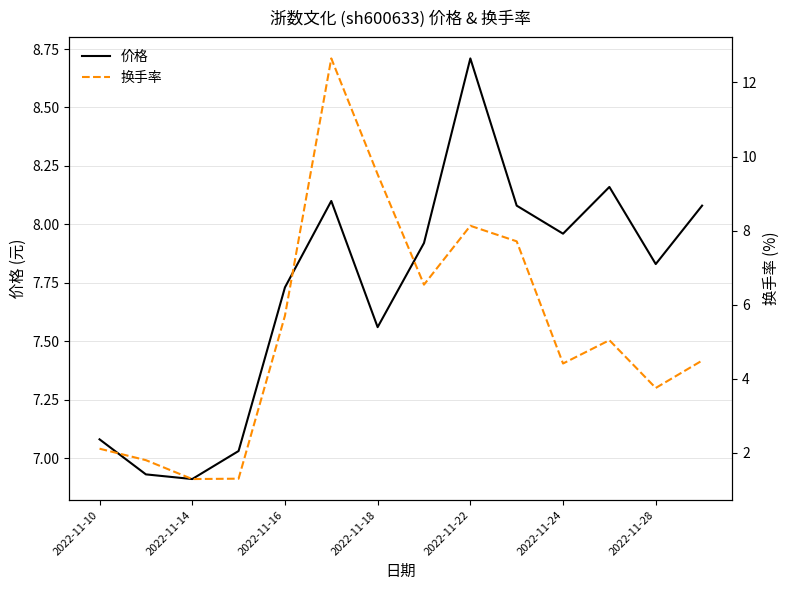

The 价格 series shows 6.9 at 2022-11-14. True or false?

True